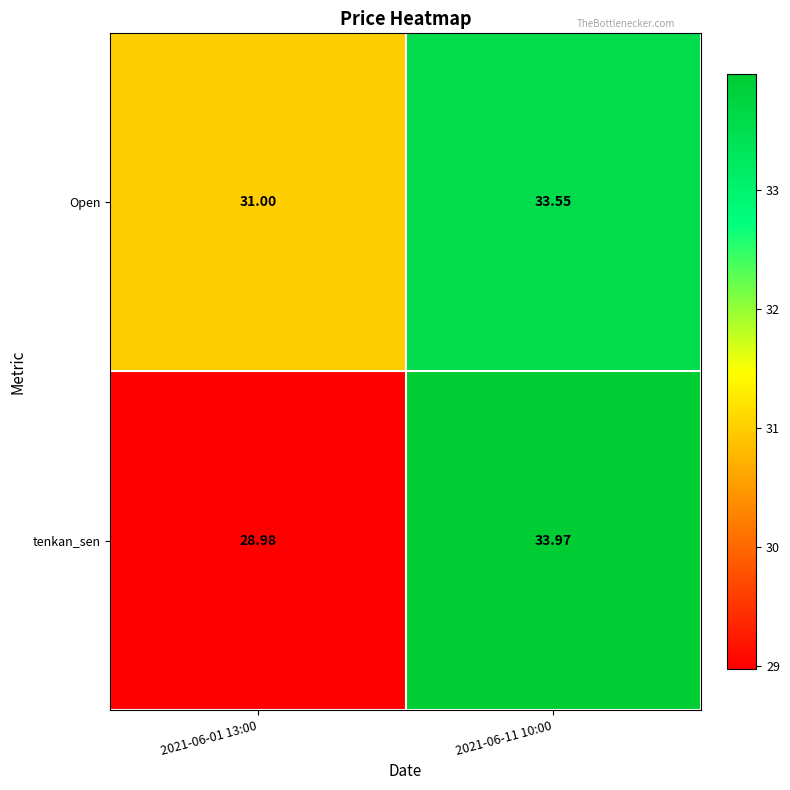

Which series has the largest range (max minus min)?

tenkan_sen